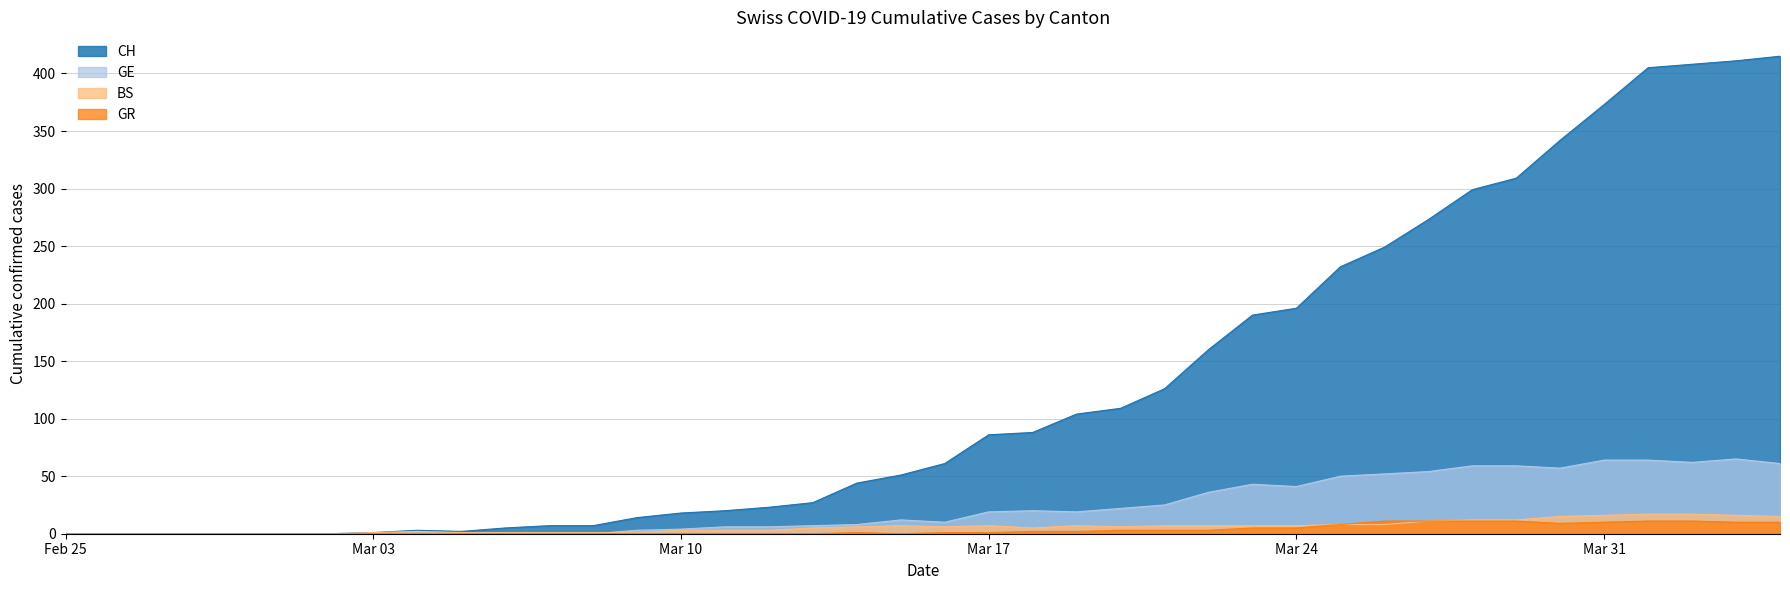

At which category does the chart reach its peak across all series?

2020-04-04